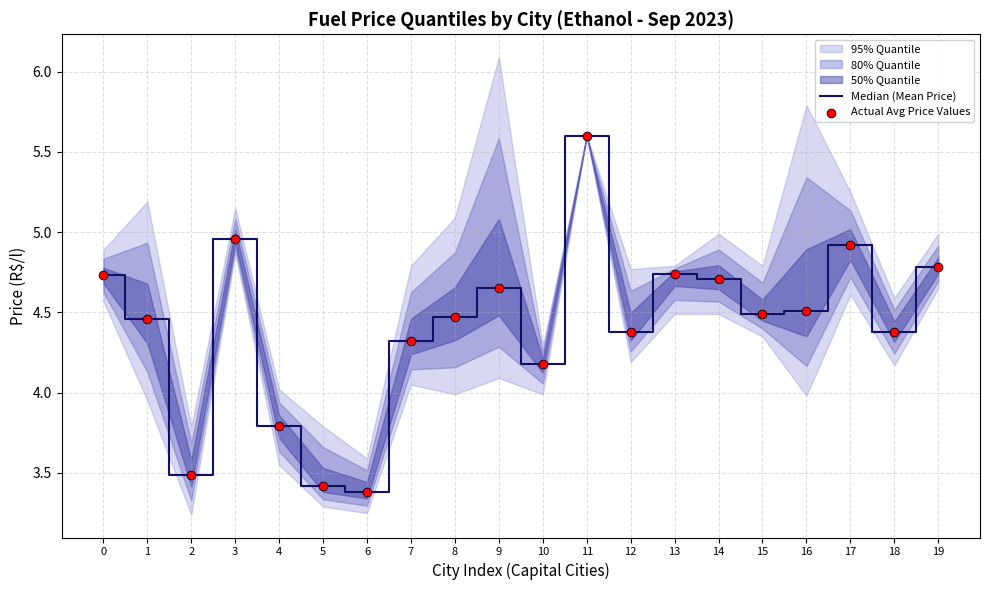

At which category is the sum across all series the highest?

11